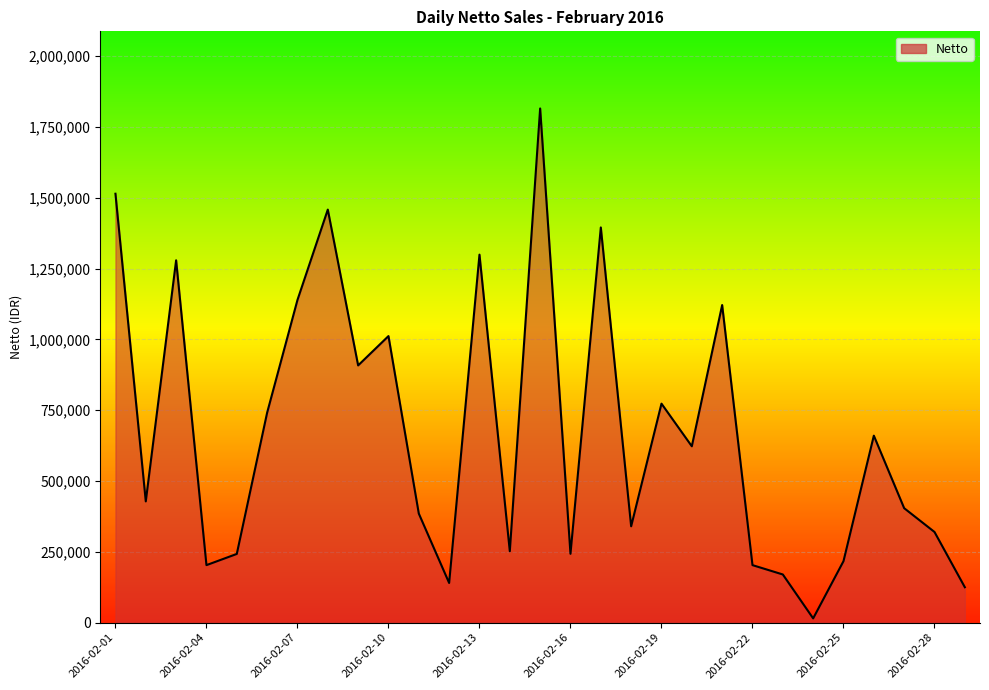

What is the difference between the maximum and minimum values?

1800000